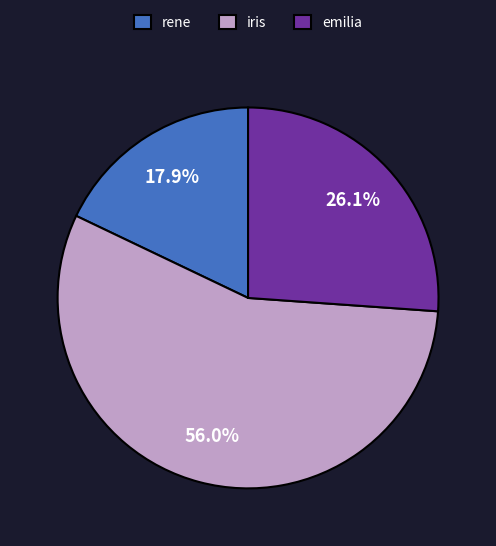

Which has a higher value, emilia or iris?

iris